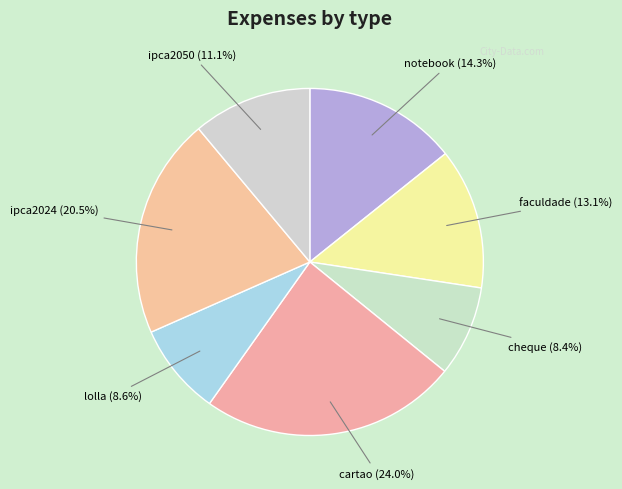

Which slice is the smallest?

cheque